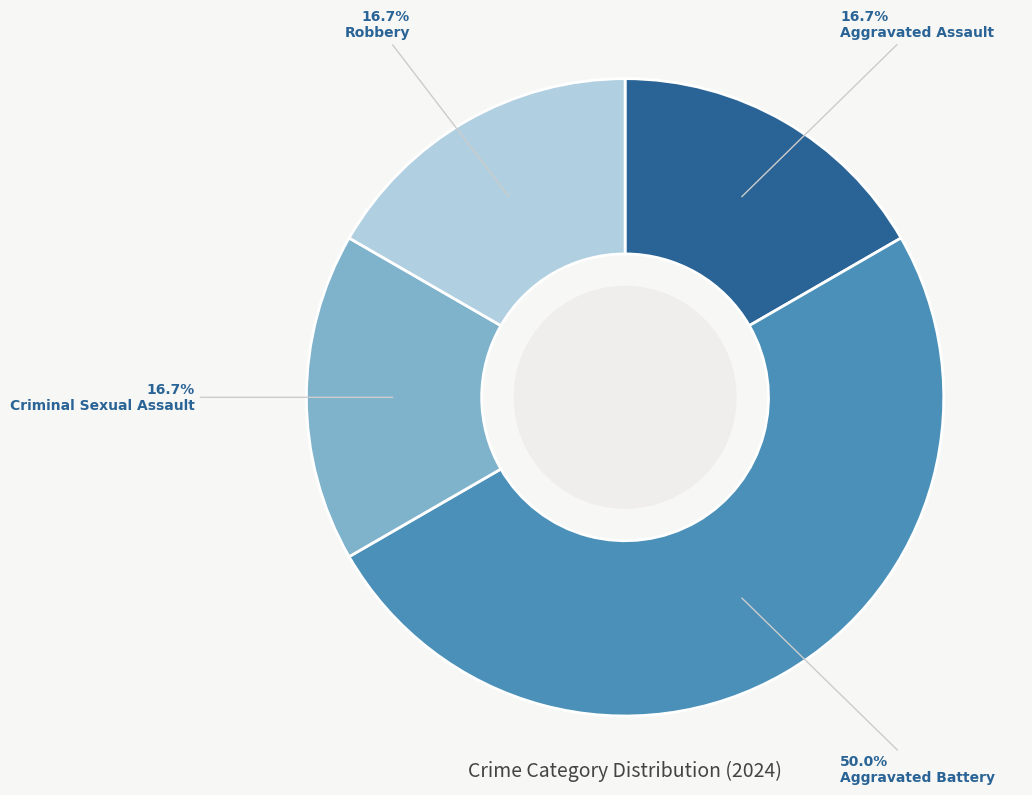

How many segments does this pie chart have?

4